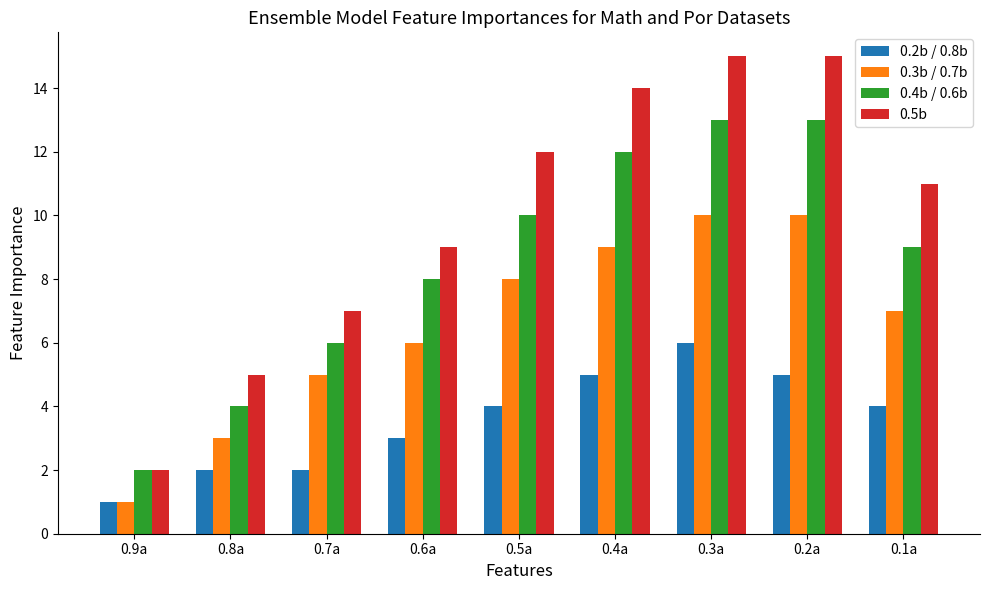

What is the label of the 4th bar from the right?

0.4a